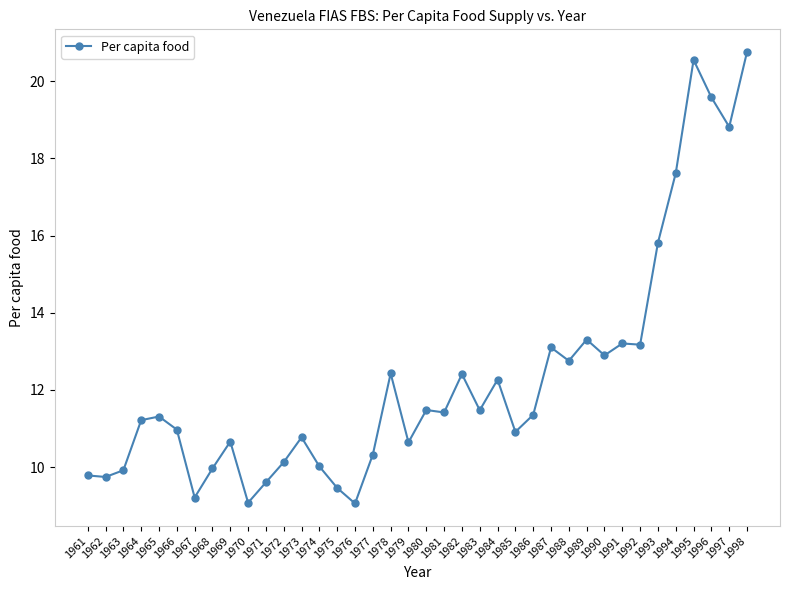

Is this an area chart (filled region under the line)?

No